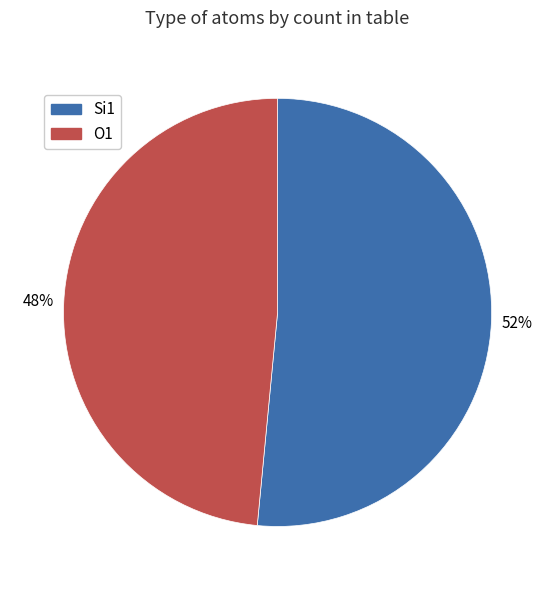

Is there a majority slice in this chart?

Yes